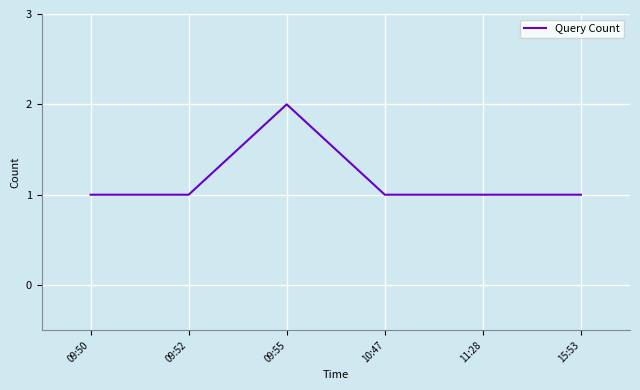

What is the average value?

1